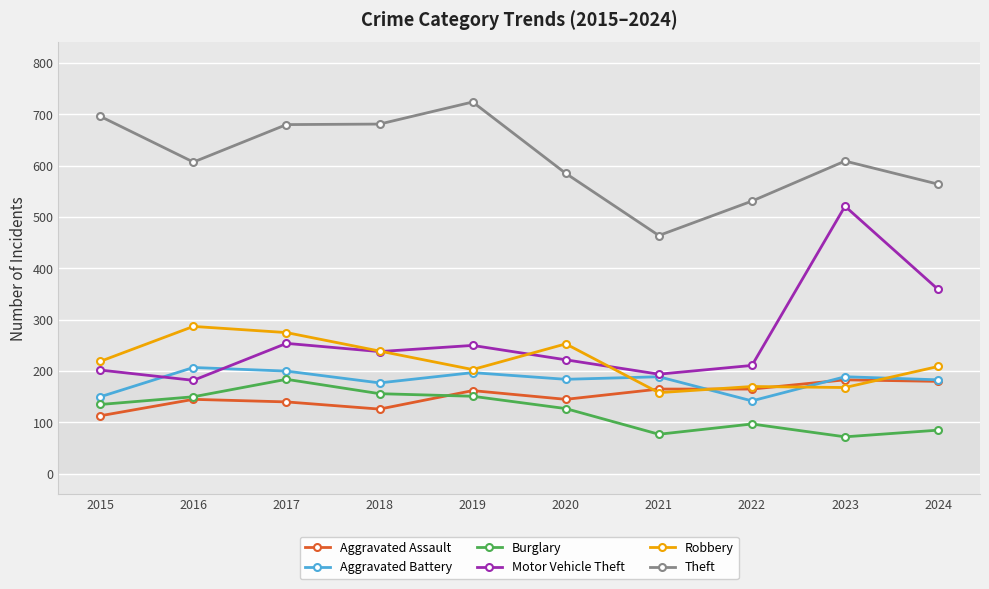

What is the difference between the maximum and minimum values in the Theft series?

260